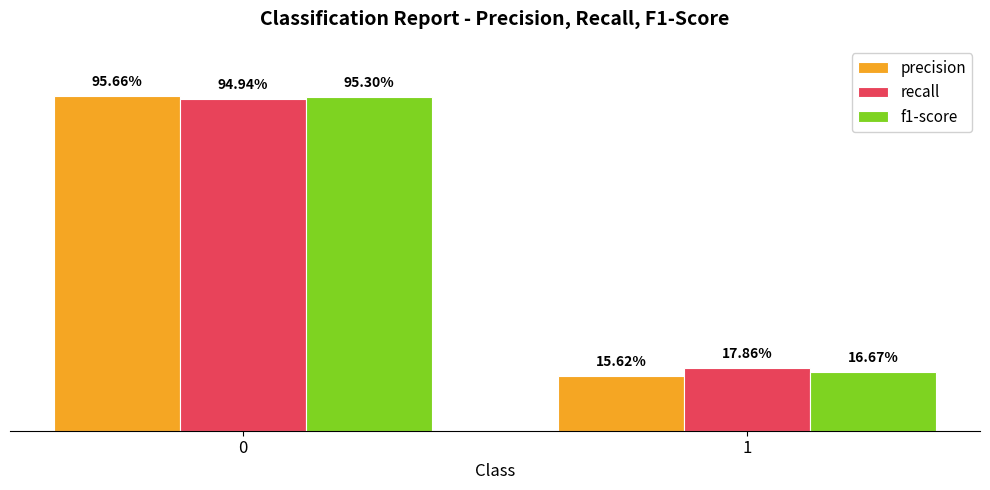

What are all the series names shown in the legend?

precision, recall, f1-score